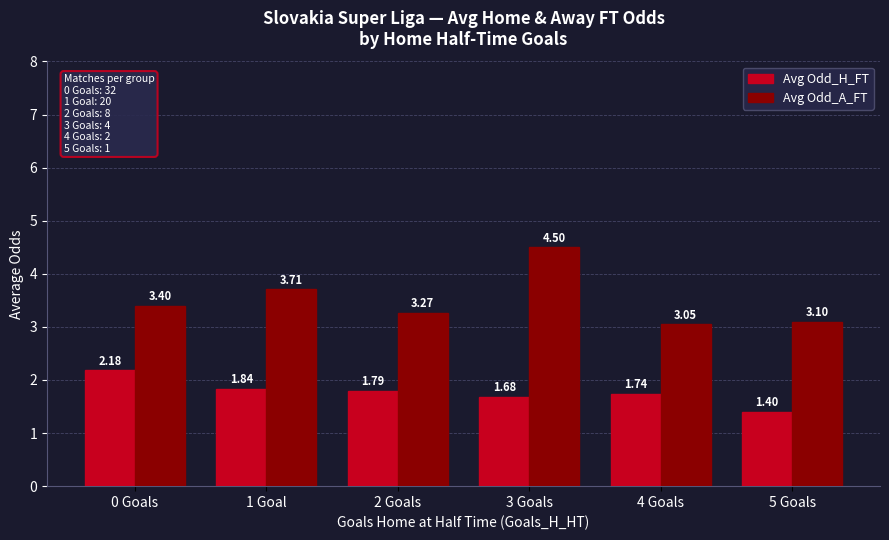

Rank the series by their maximum value, from lowest to highest.

Avg Odd_H_FT, Avg Odd_A_FT